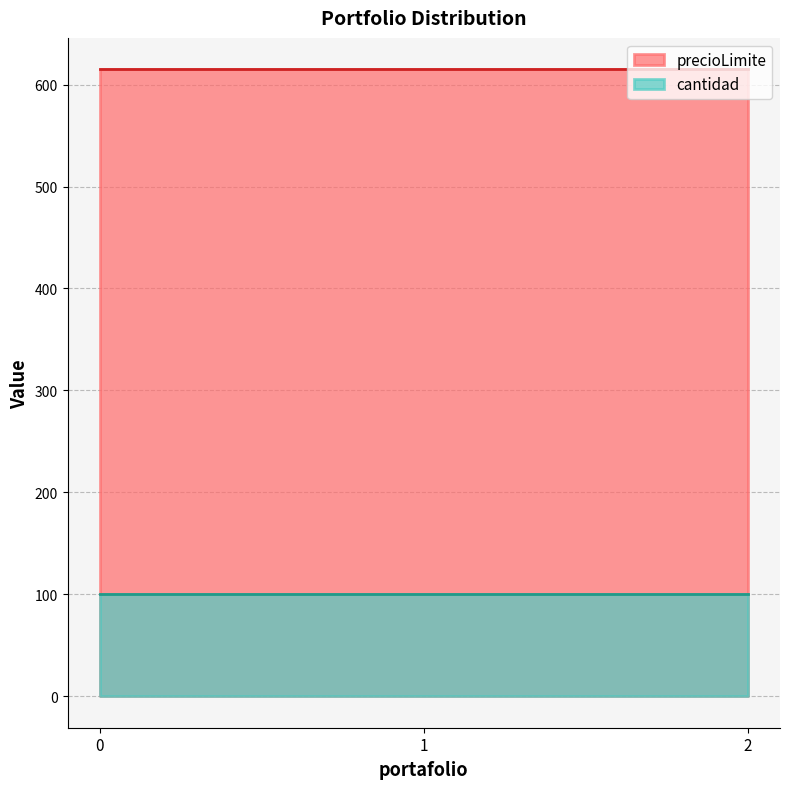

Reading left to right, list all the values displayed in this chart.

precioLimite: 0=615	1=615	2=615
cantidad: 0=100	1=100	2=100